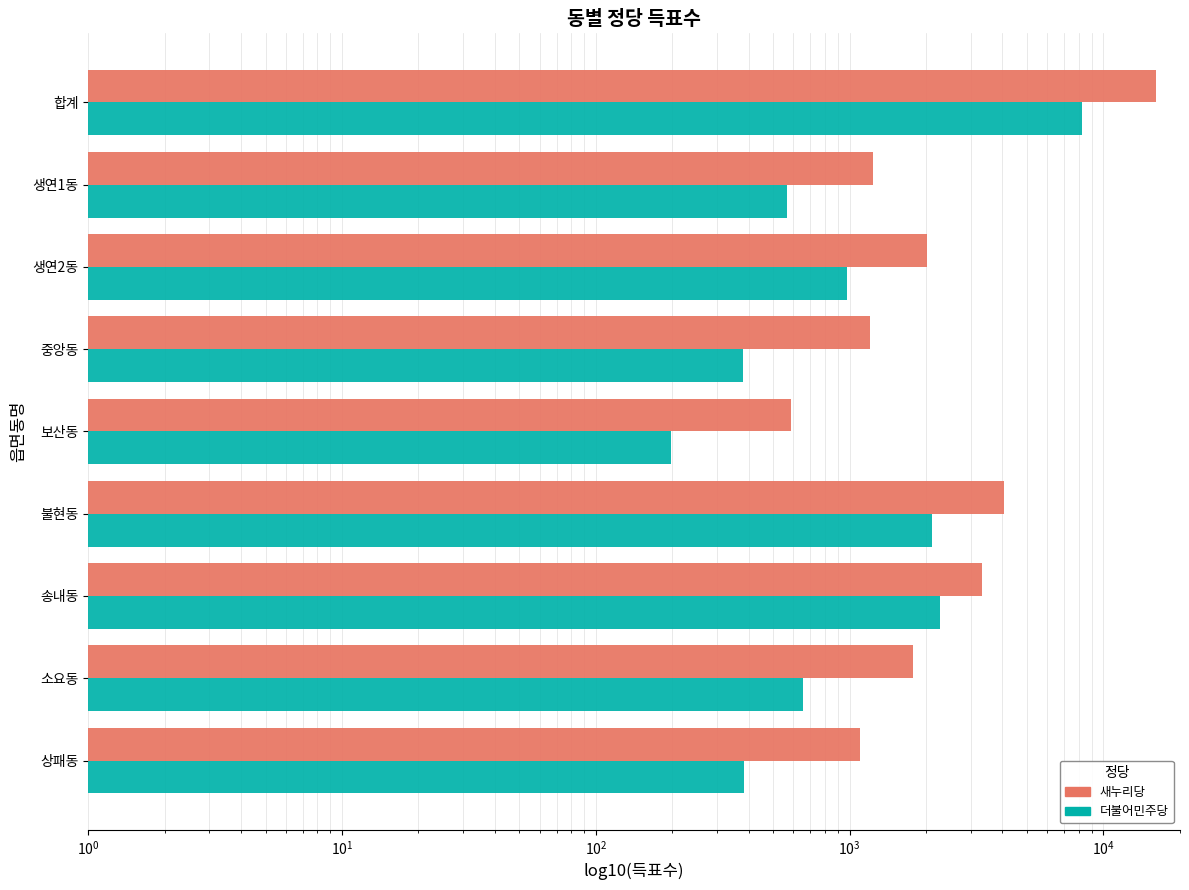

What is the value of the 더불어민주당 bar at the 8th from the left?

655